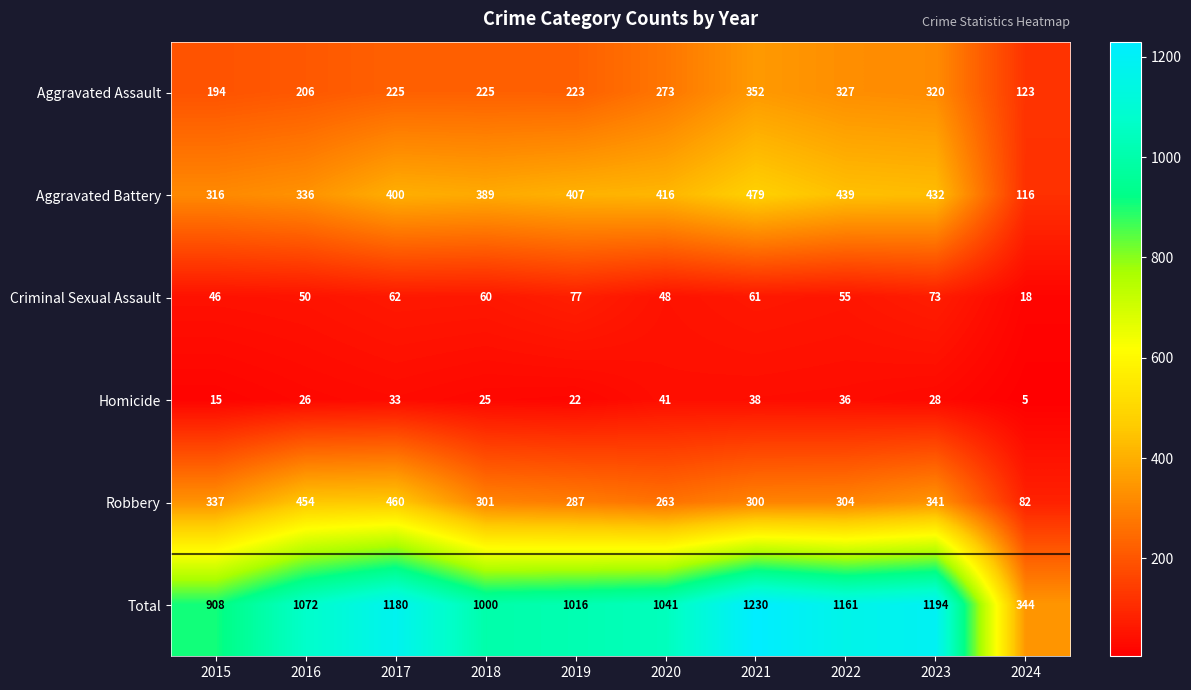

At 2024, list the series in order from largest to smallest.

Total, Aggravated Assault, Aggravated Battery, Robbery, Criminal Sexual Assault, Homicide